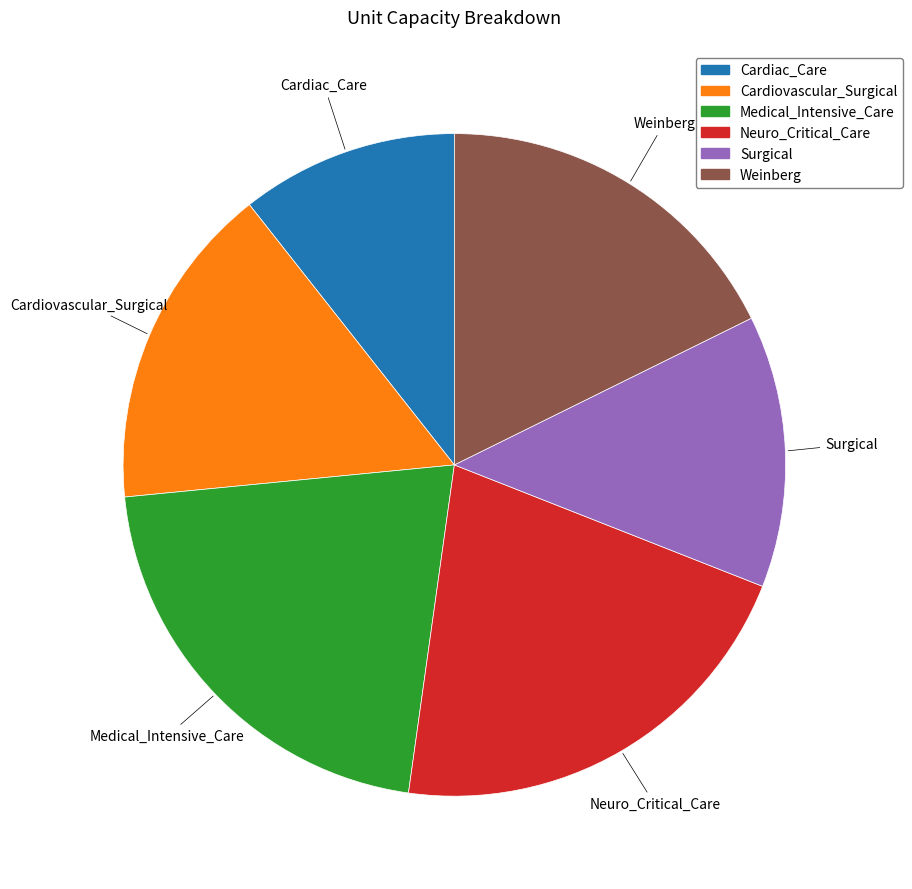

Is Weinberg the majority of the pie?

No